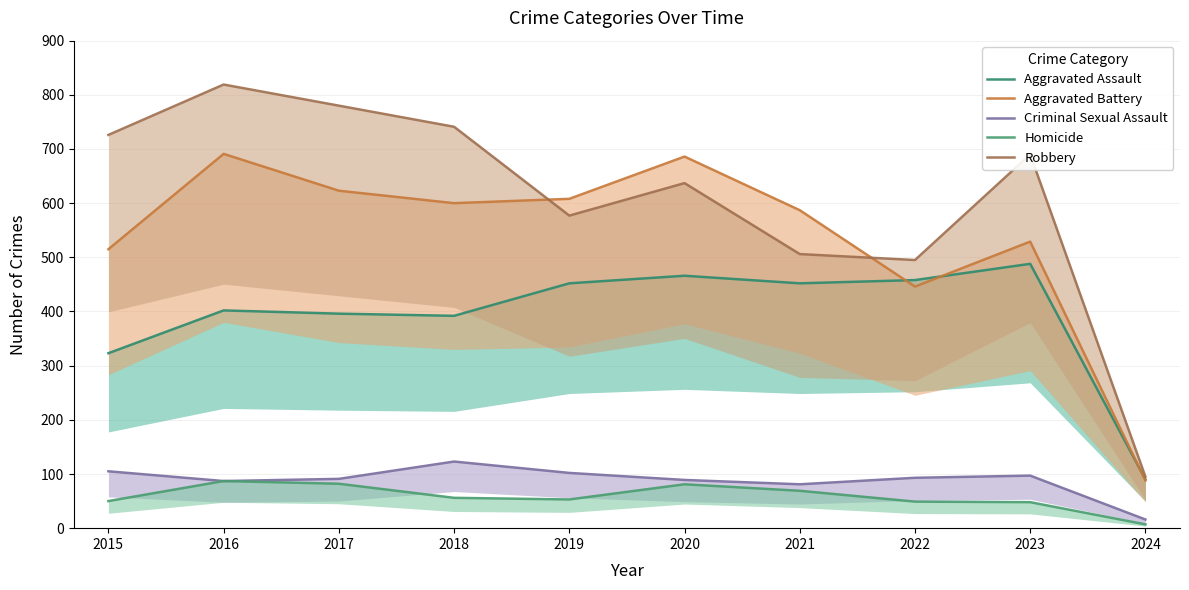

What is the value of the Aggravated Assault point at the 7th from the left?

452